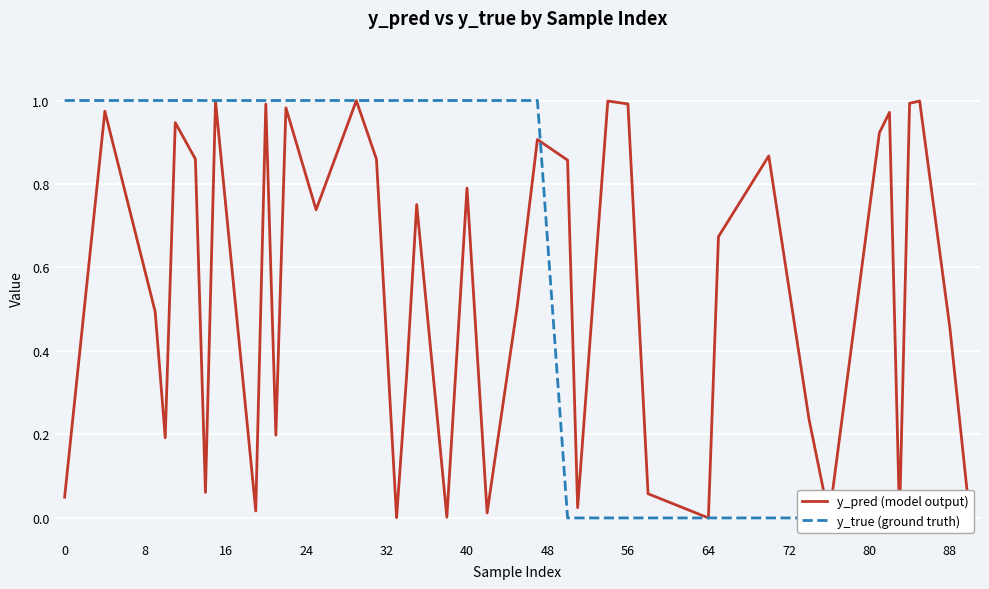

What are all the series names shown in the legend?

y_pred (model output), y_true (ground truth)